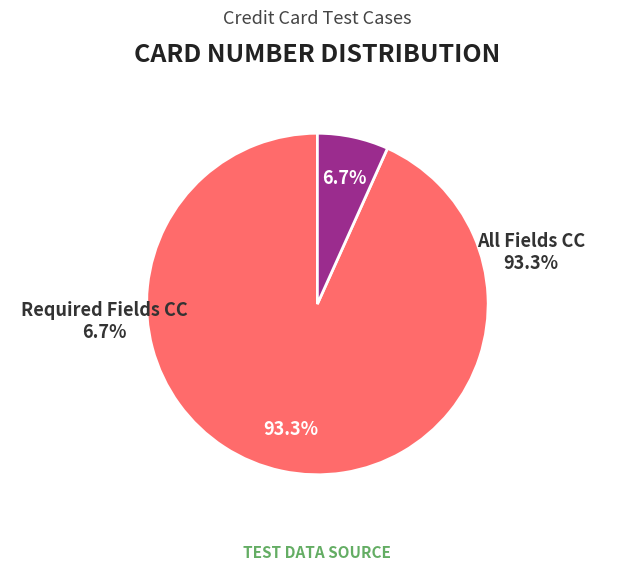

To the nearest percent, what portion does All Fields CC represent?

93%